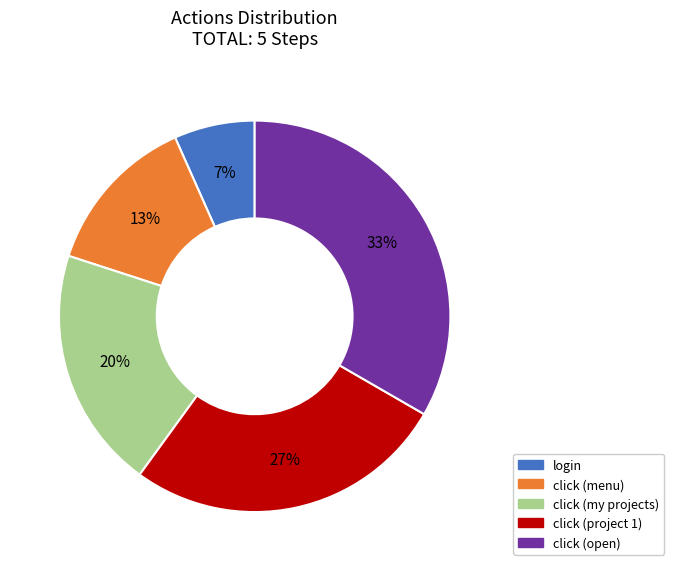

To the nearest percent, what is the average slice percentage?

20%